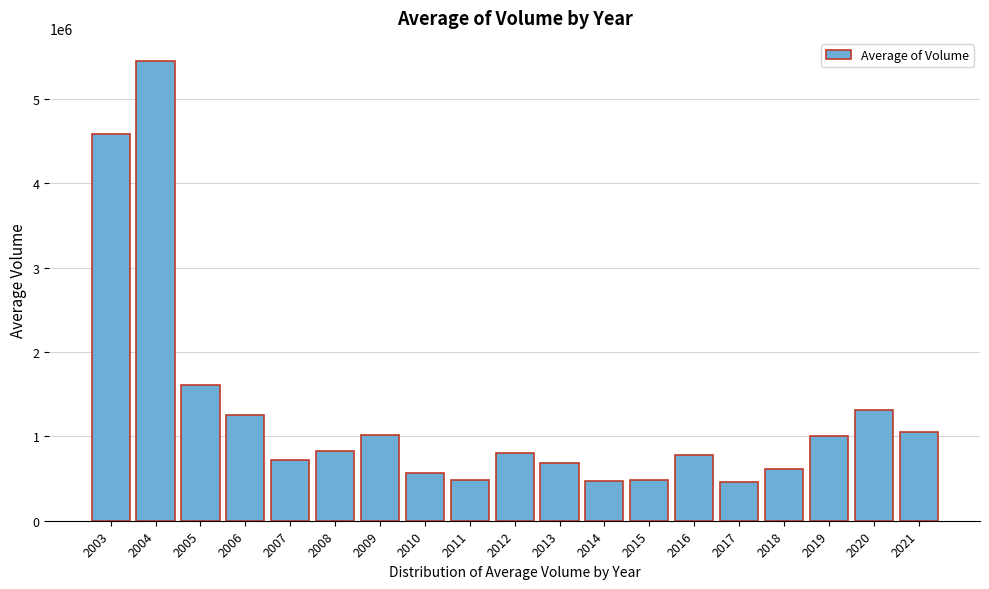

What is the difference between the maximum and minimum values?

4989701.6